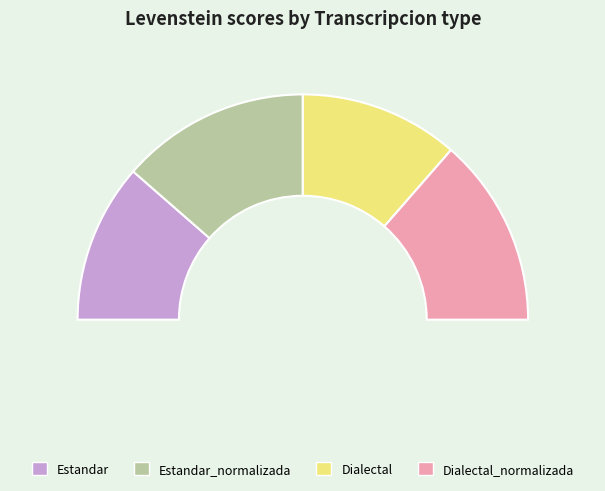

Is it true that Dialectal is 36% of the pie?

False